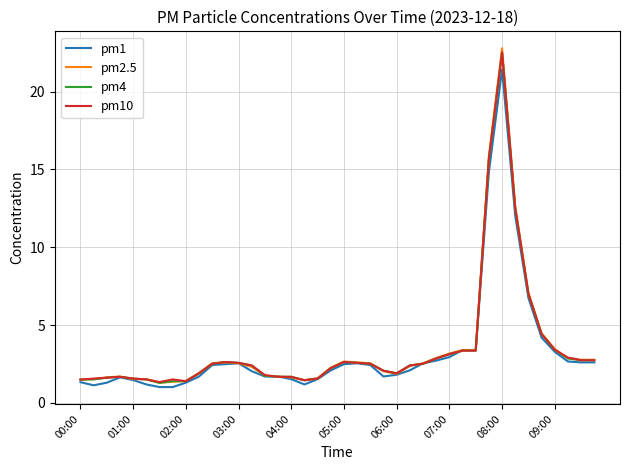

What is the highest value of the pm4 series?

22.5